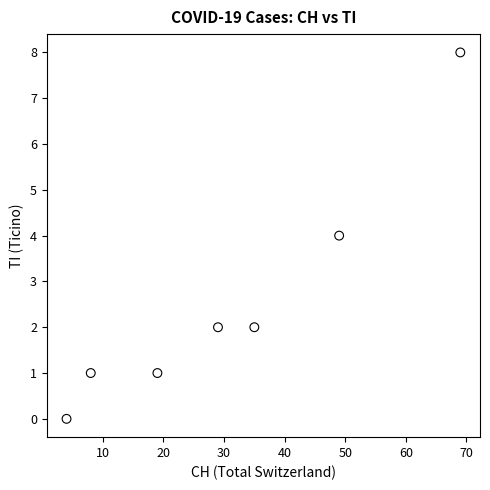

What is the average Y value?

3